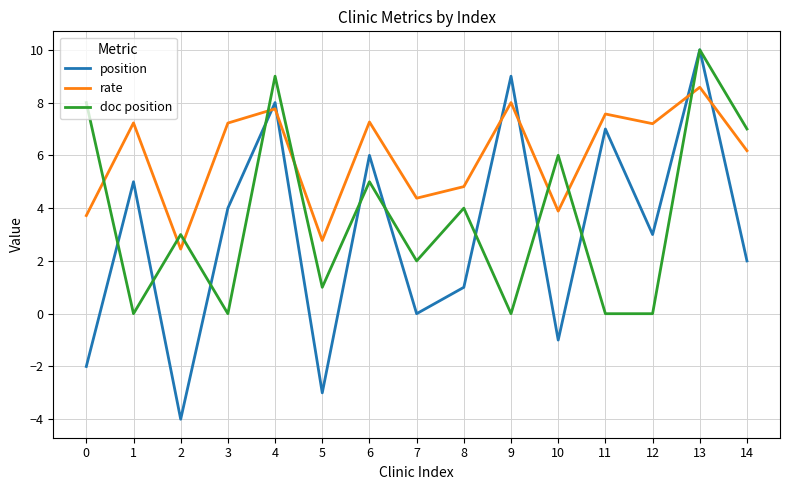

At which label does rate first exceed 7?

1